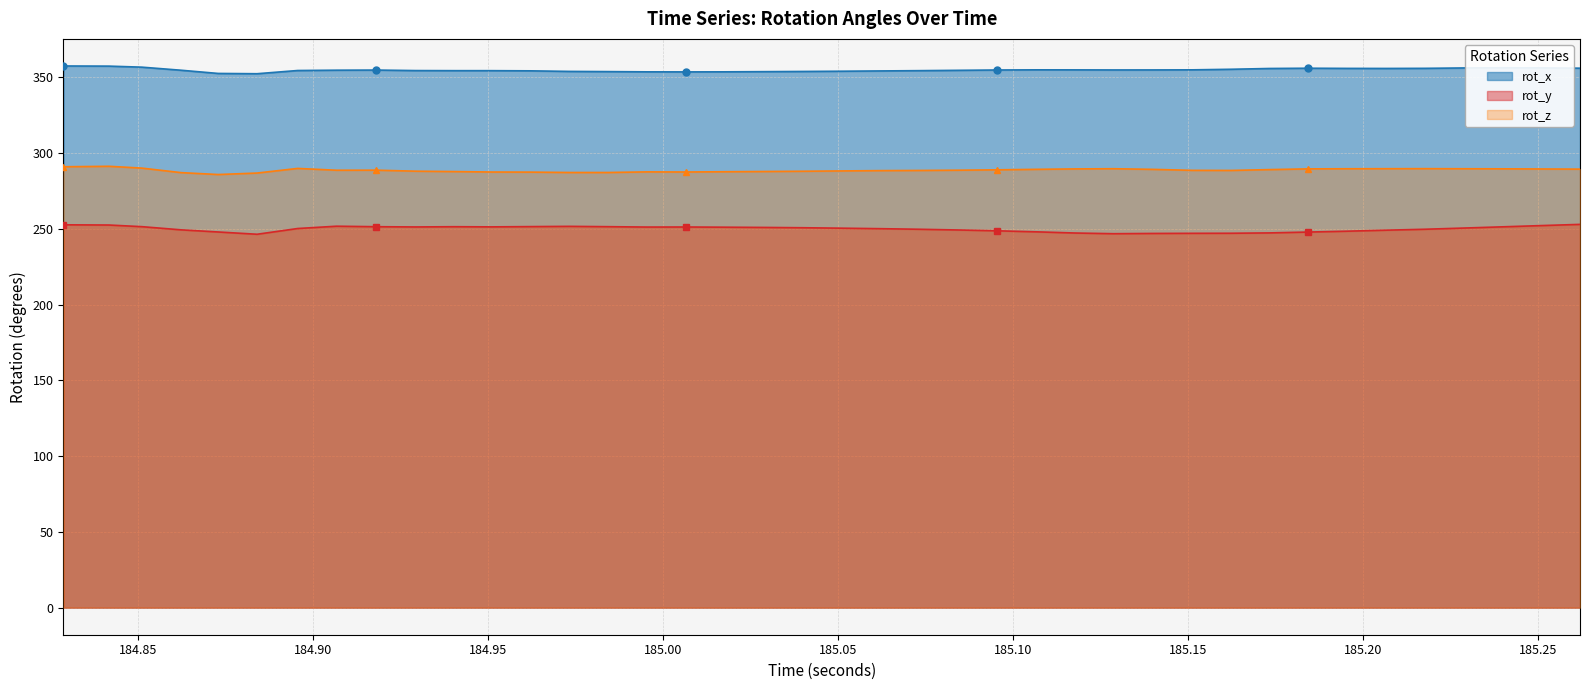

At how many categories does at least one series exceed 341?

40